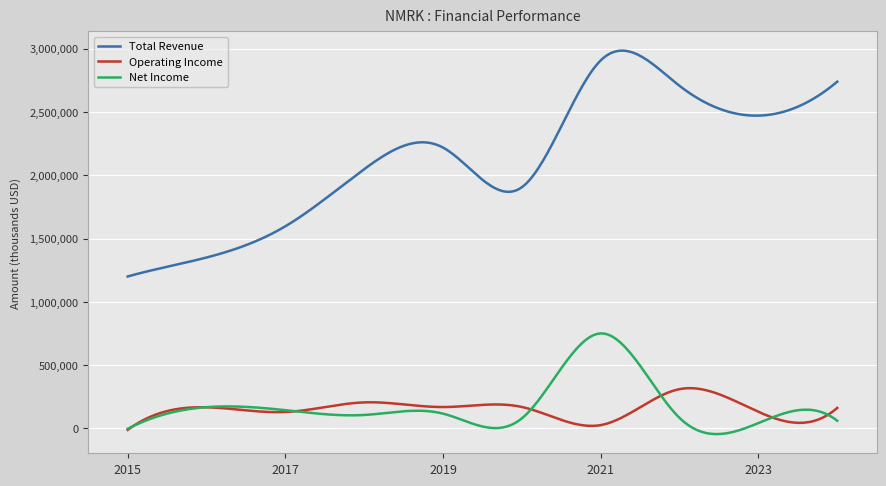

Which series has the largest range (max minus min)?

Total Revenue